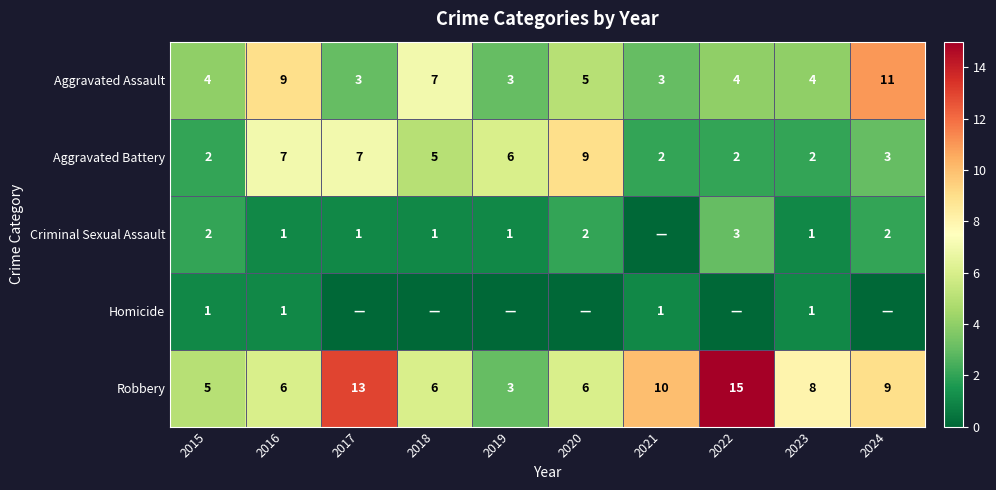

Where is Aggravated Battery nearest to the value 5?

2018